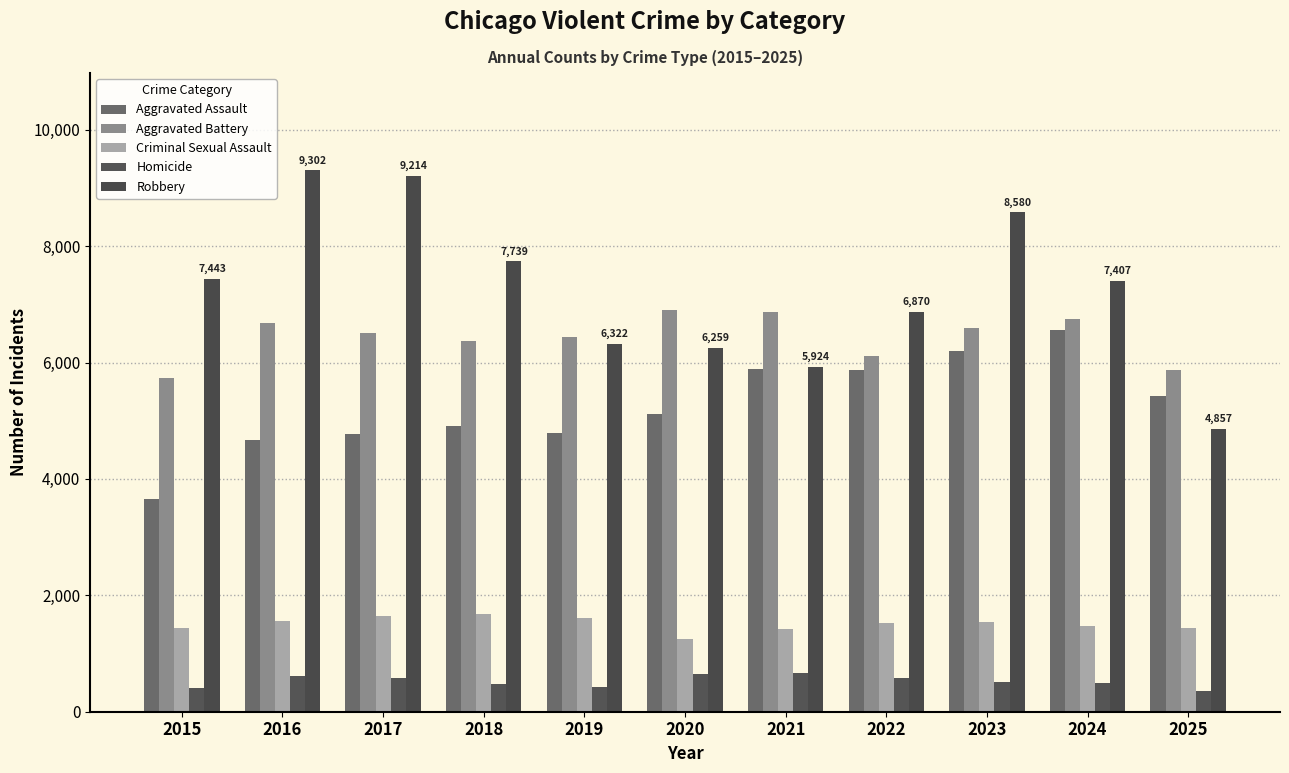

What is the total value across all series at 2024?

22681